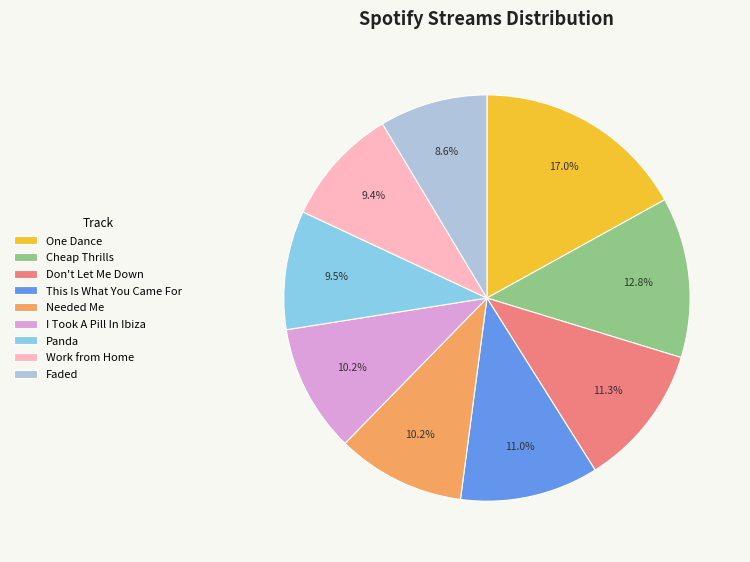

Approximately how many times larger is the value at Needed Me compared to I Took A Pill In Ibiza?

1.0